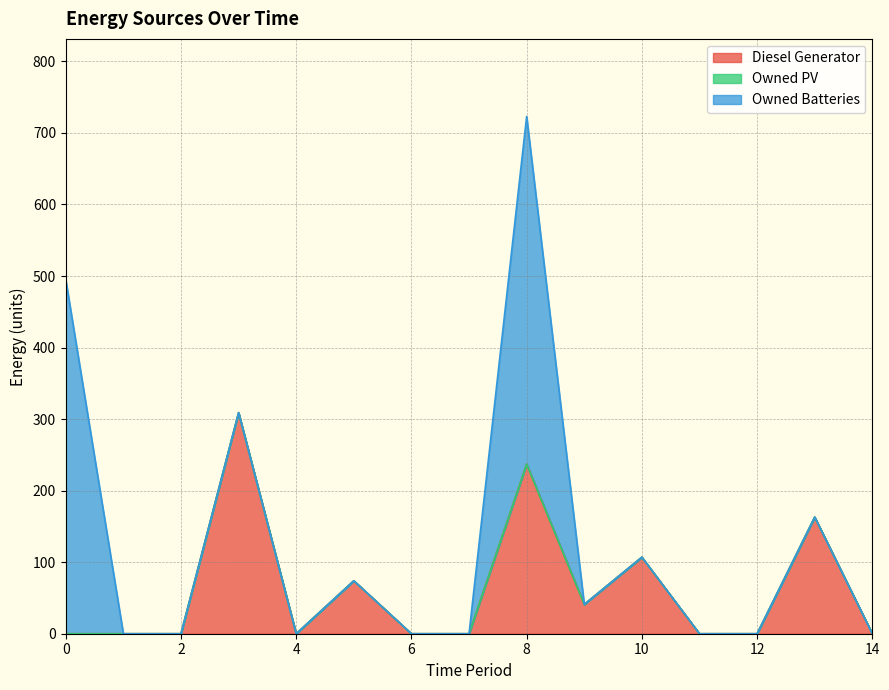

True or false: Diesel Generator has a value of 104 at 13.

False